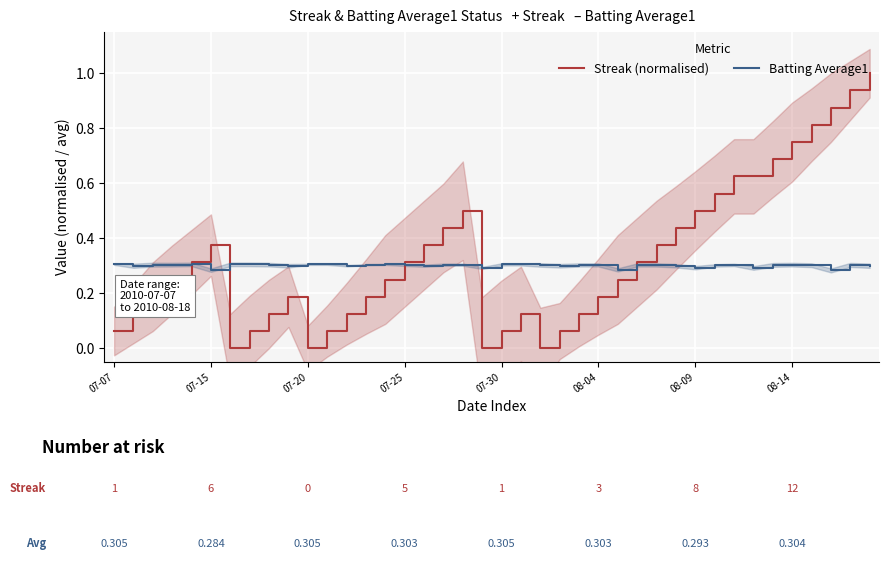

The value of Batting Average1 at 07-20 is 0.3. True or false?

True